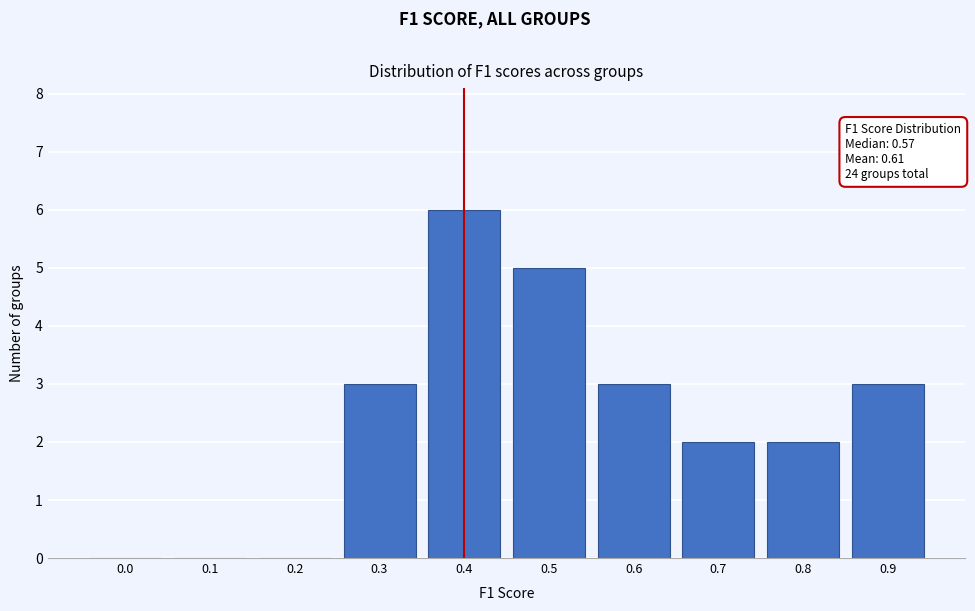

The value at 0.1 is 4. True or false?

False